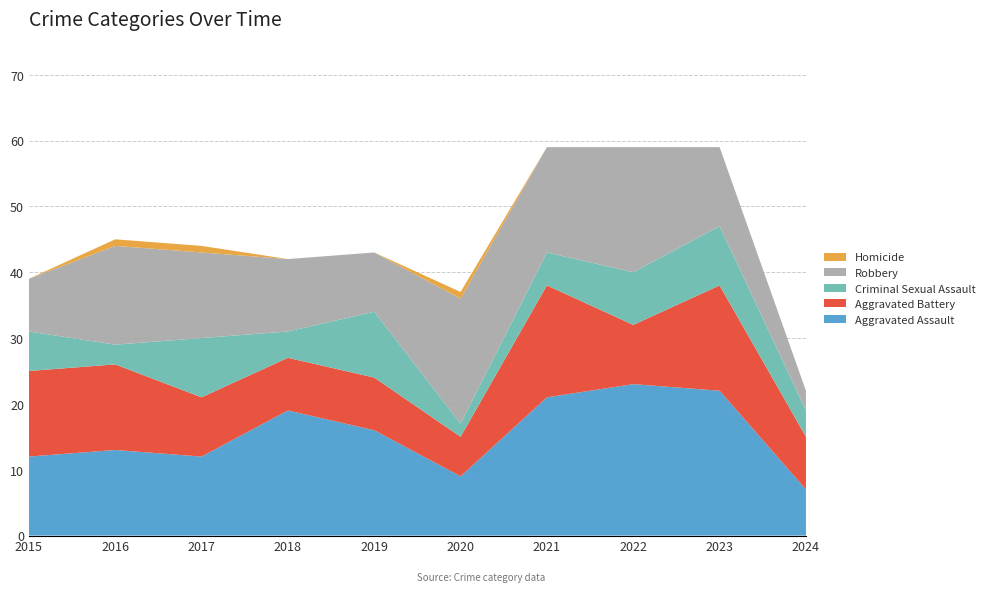

Reading left to right, transcribe all the data shown in this chart.

Aggravated Assault: 12	13	12	19	16	9	21	23	22	7
Aggravated Battery: 13	13	9	8	8	6	17	9	16	8
Criminal Sexual Assault: 6	3	9	4	10	2	5	8	9	4
Robbery: 8	15	13	11	9	19	16	19	12	3
Homicide: 0	1	1	0	0	1	0	0	0	0